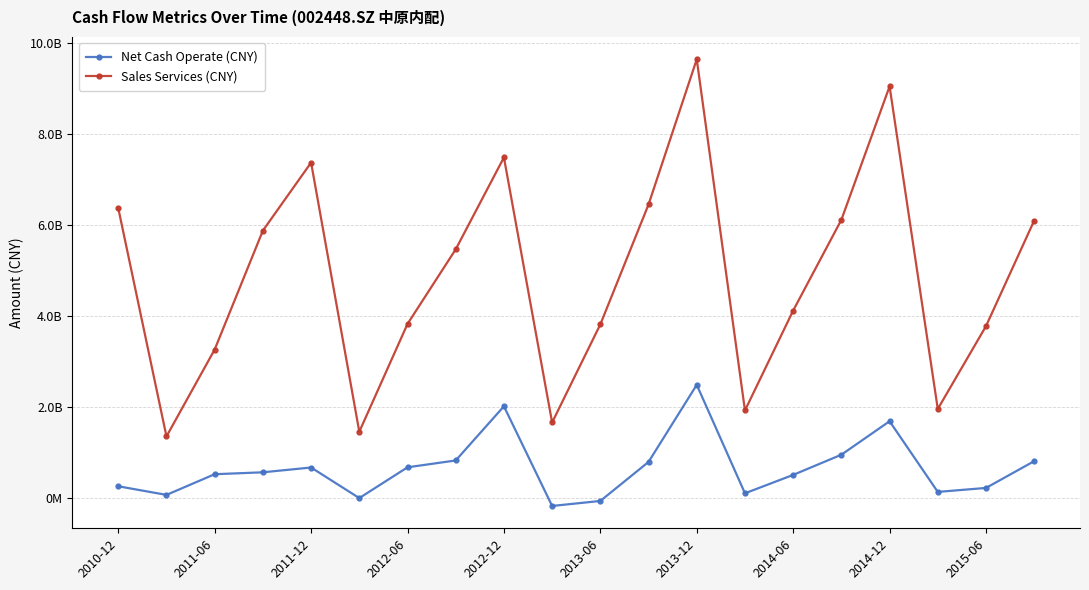

At how many categories does at least one series exceed 806366899?

2